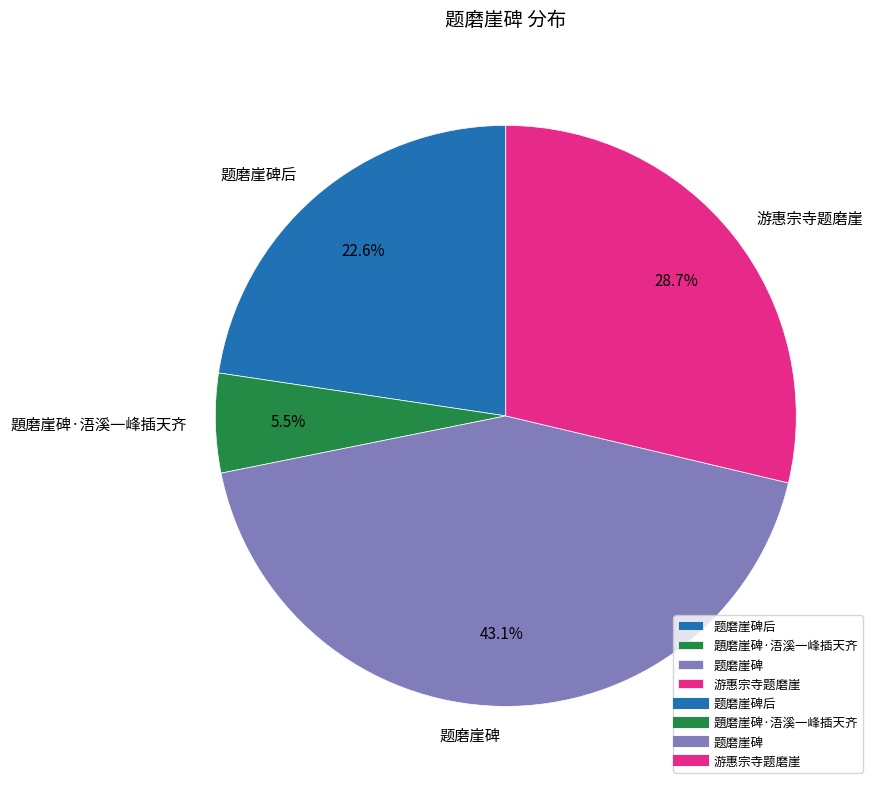

Which has a higher value, 游惠宗寺题磨崖 or 题磨崖碑后?

游惠宗寺题磨崖